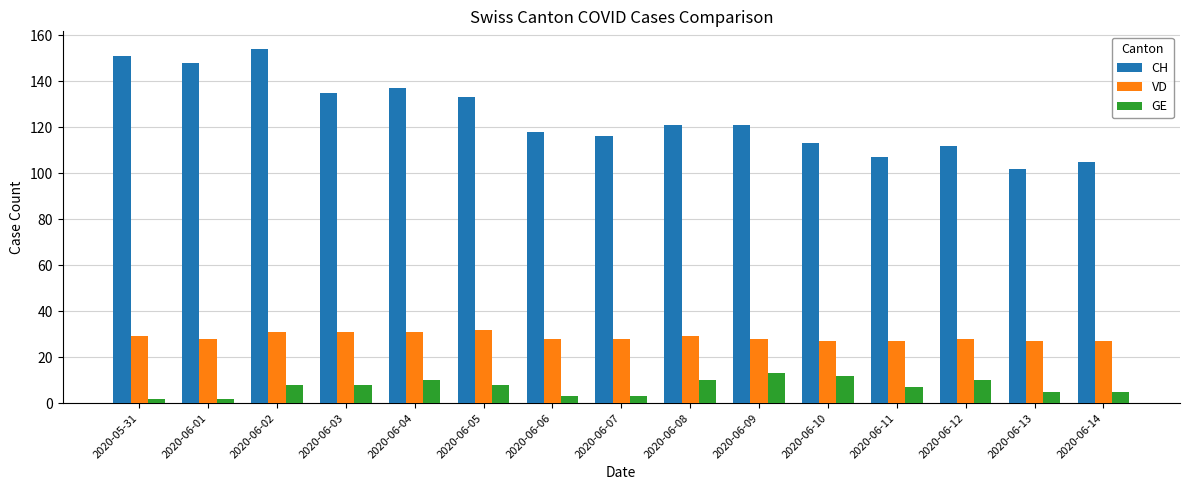

Which label corresponds to the largest value in the chart?

2020-06-02